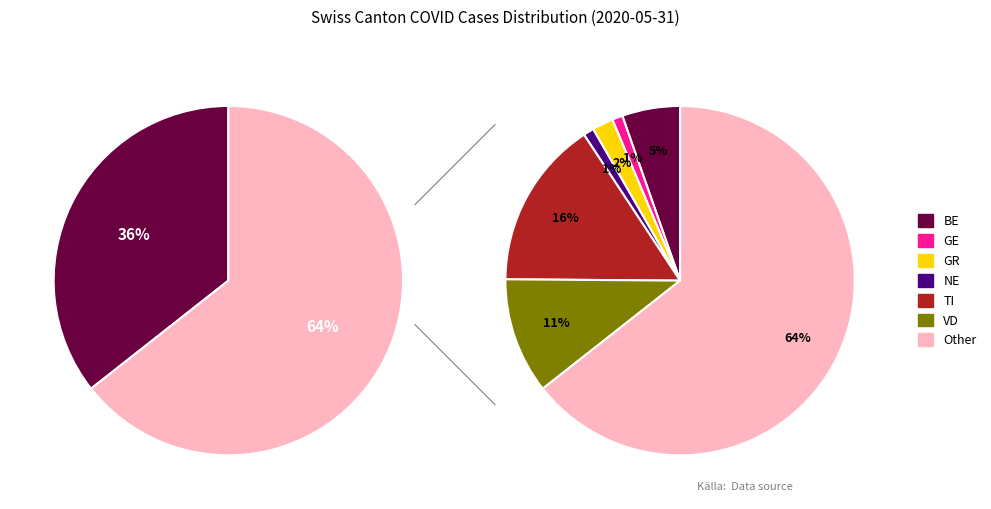

To the nearest percent, what is the average slice percentage?

14%